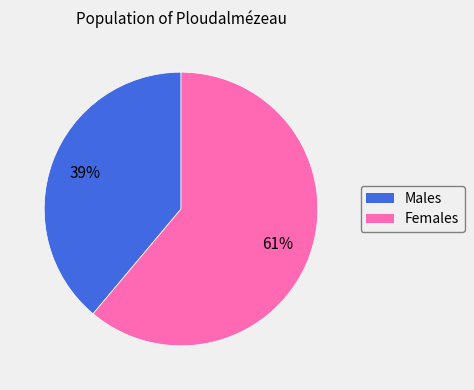

To the nearest percent, what is the average slice percentage?

50%